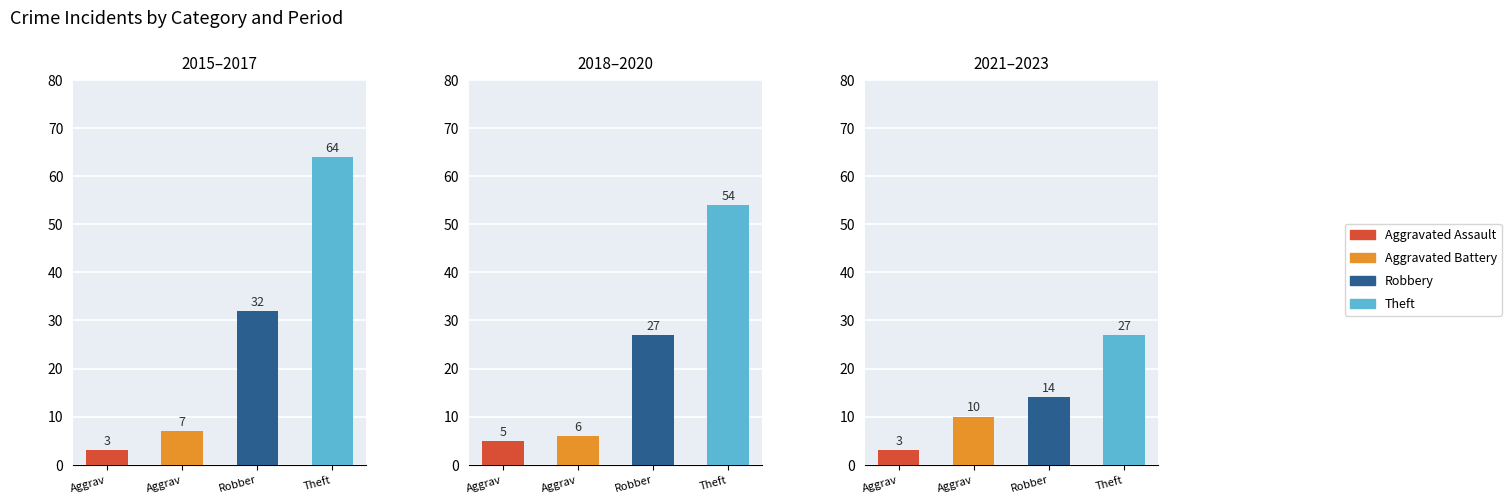

At which label does Robbery reach its peak?

2015